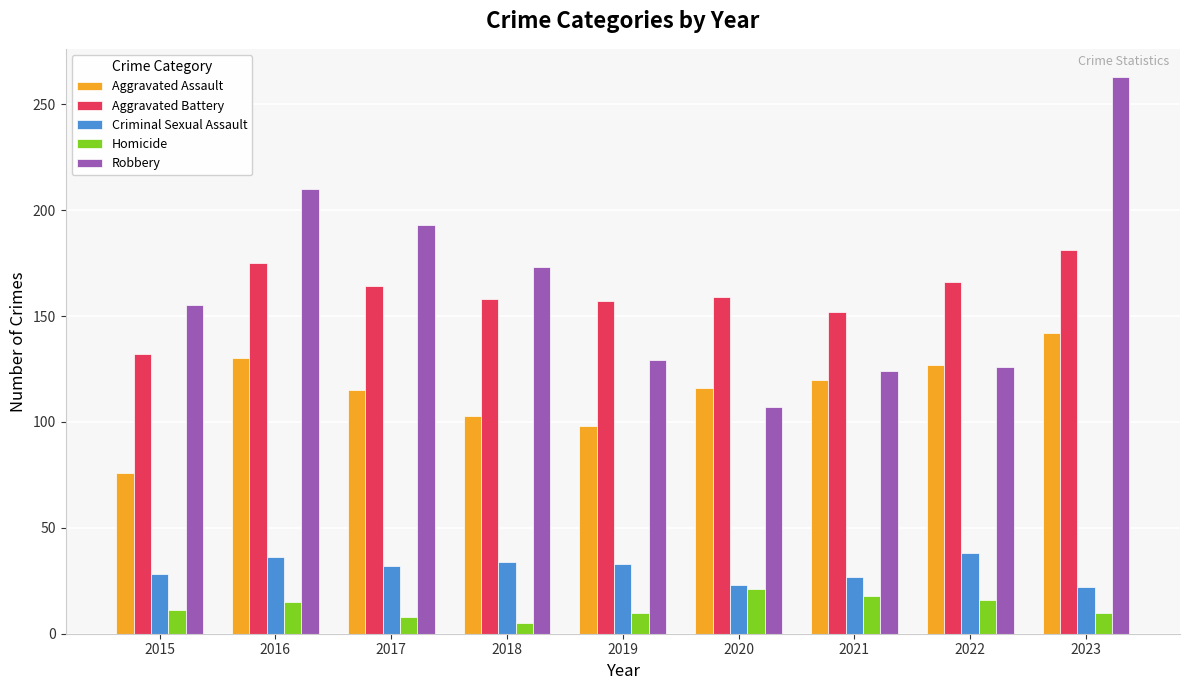

What is the difference between the maximum and minimum values in the Aggravated Battery series?

49